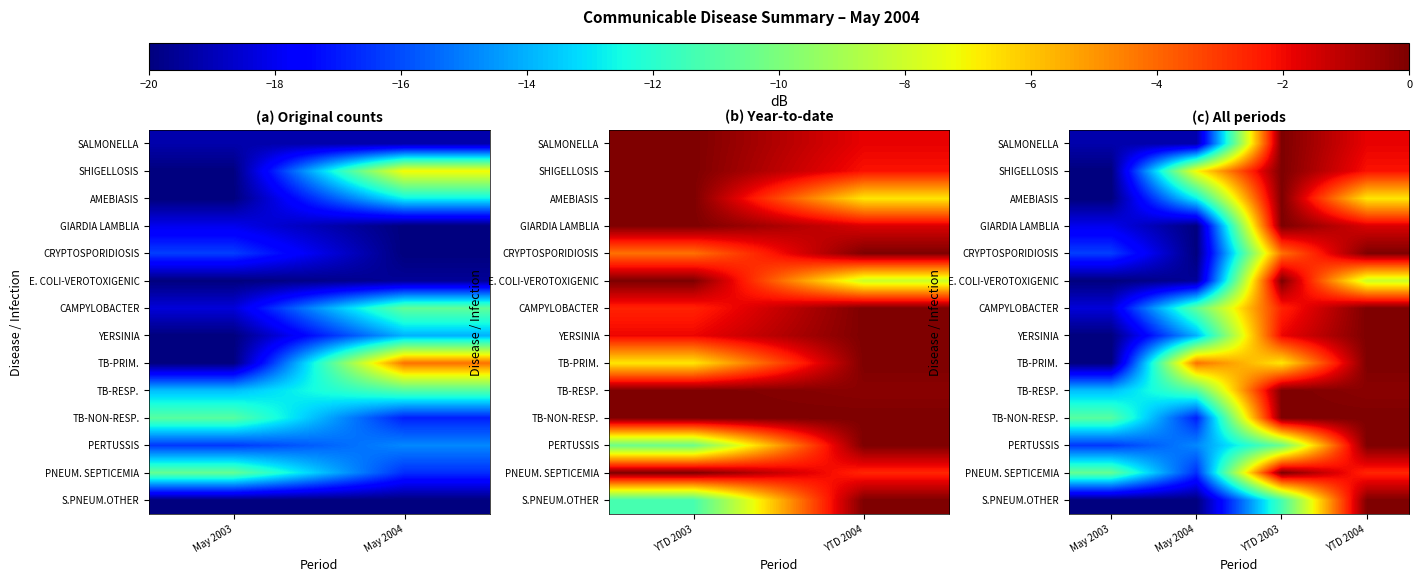

Count the number of categories in the chart.

4